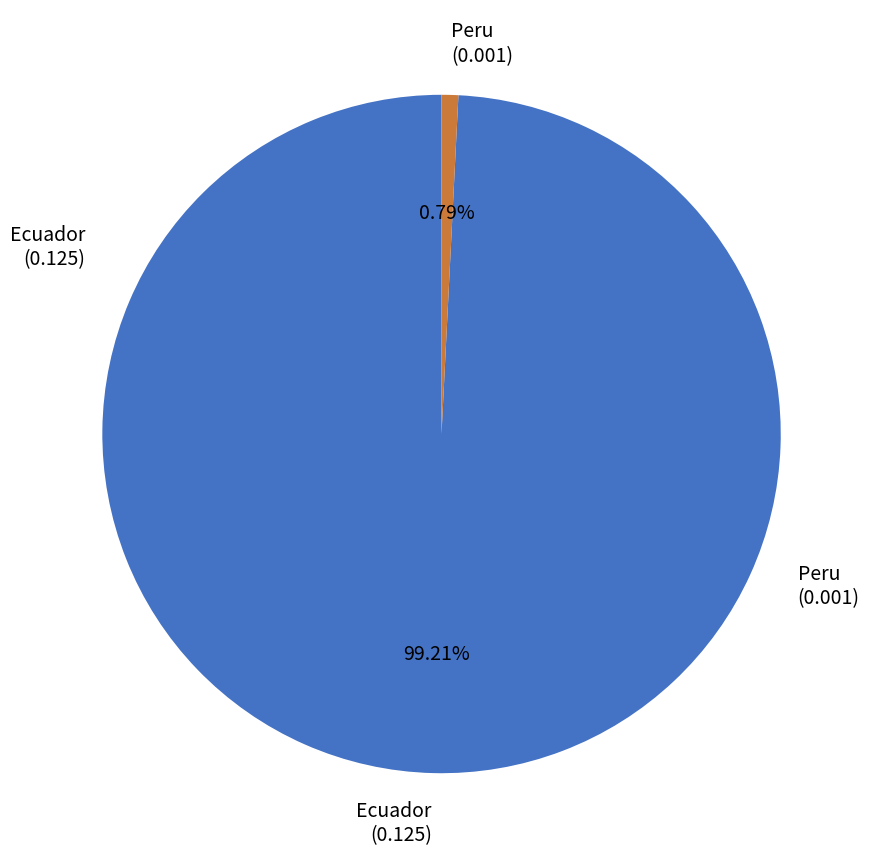

To the nearest percent, what portion does Ecuador represent?

99%